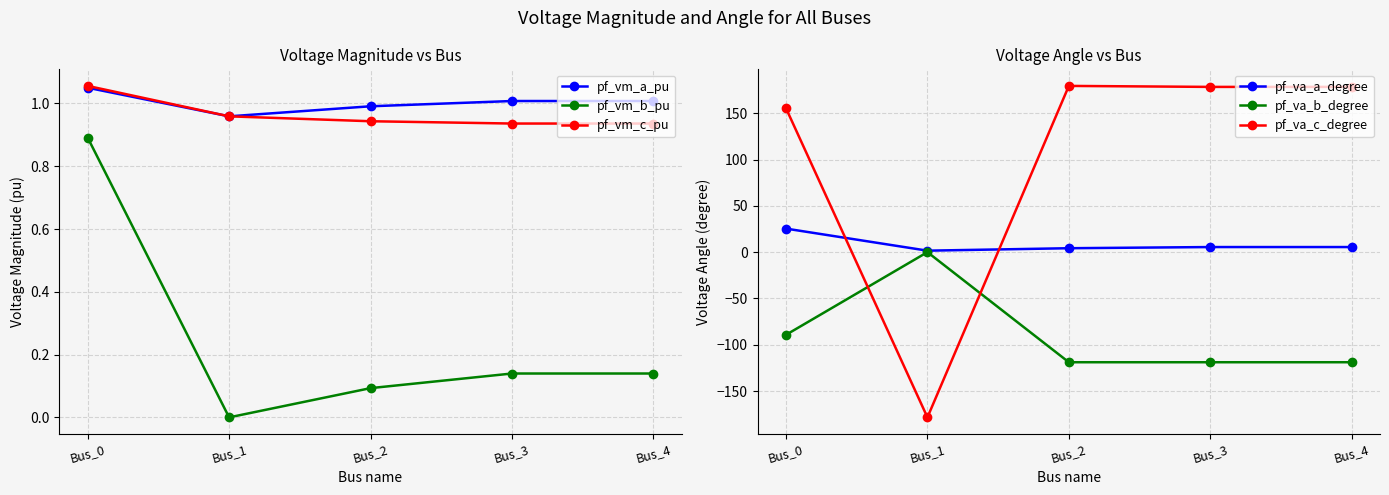

How many series are shown in this chart?

6